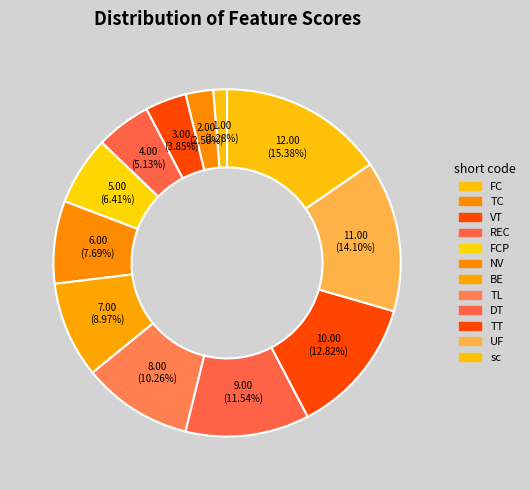

Count the number of slices in the pie.

12